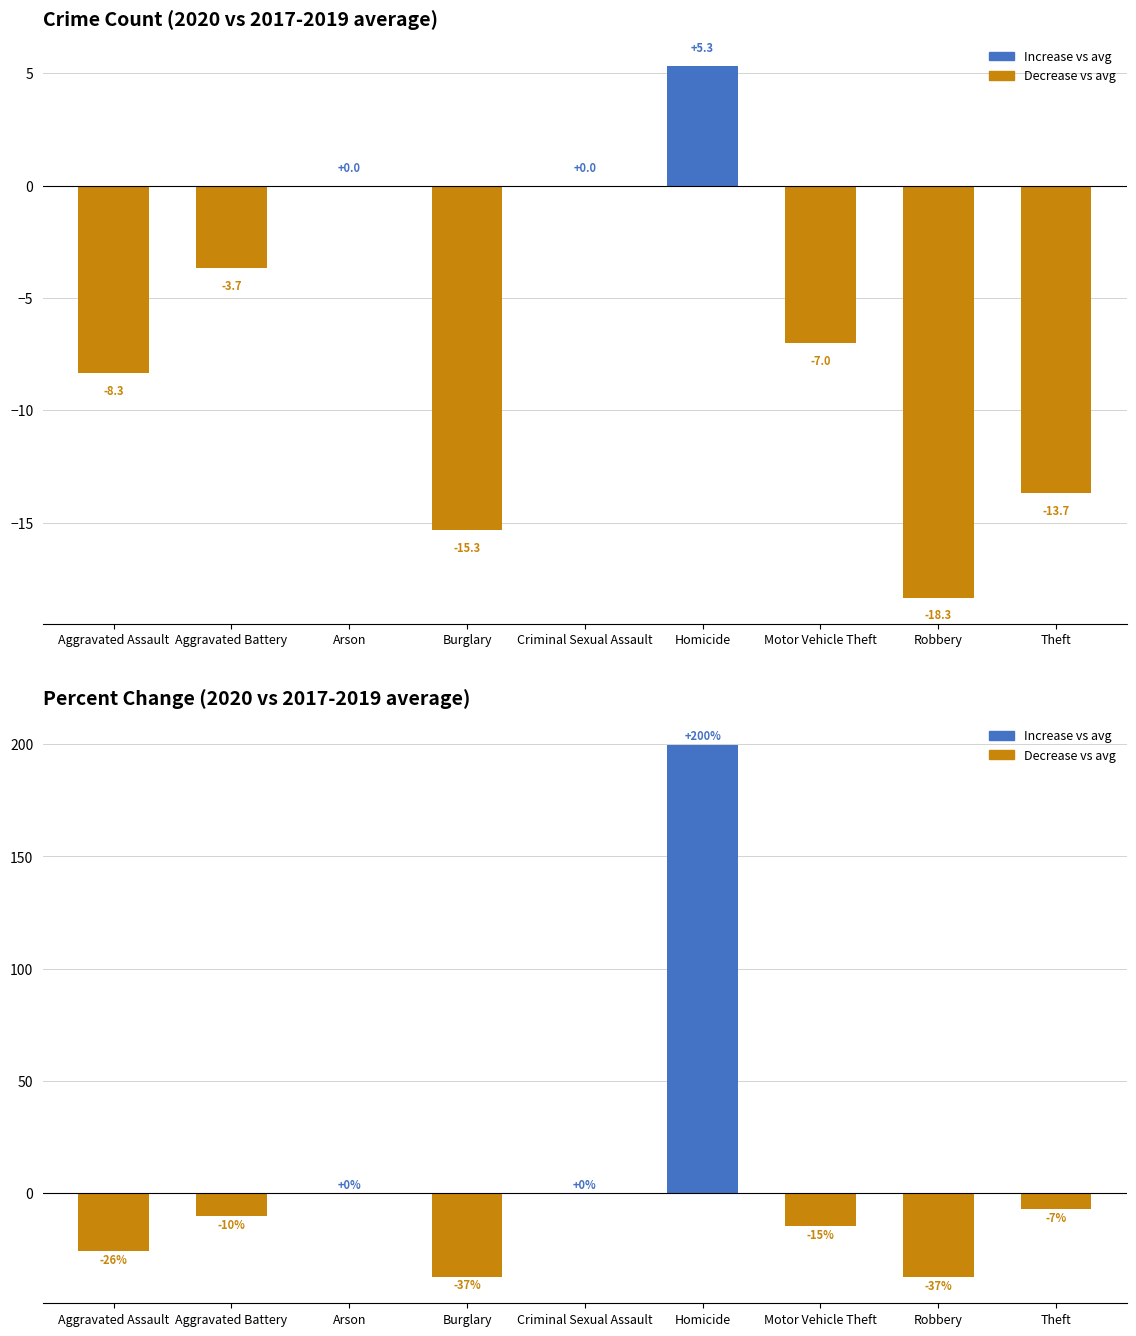

Does the chart contain any negative values?

No